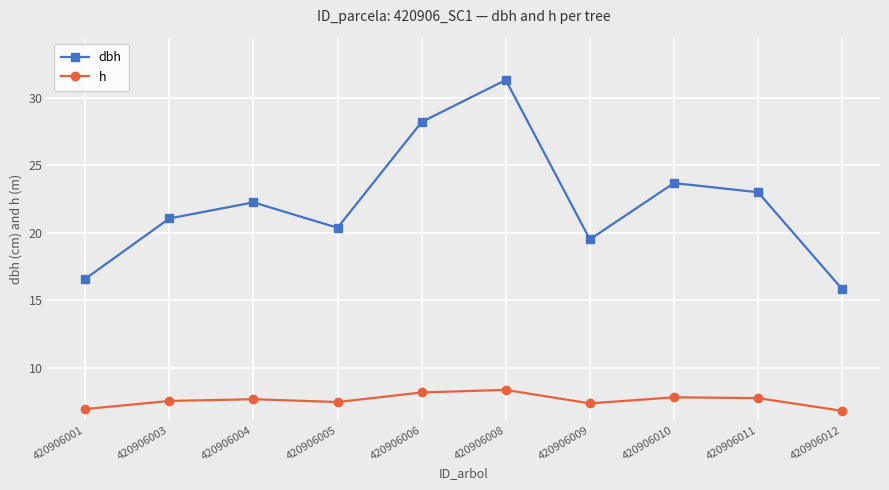

What is the approximate value of dbh at 420906010?

23.7